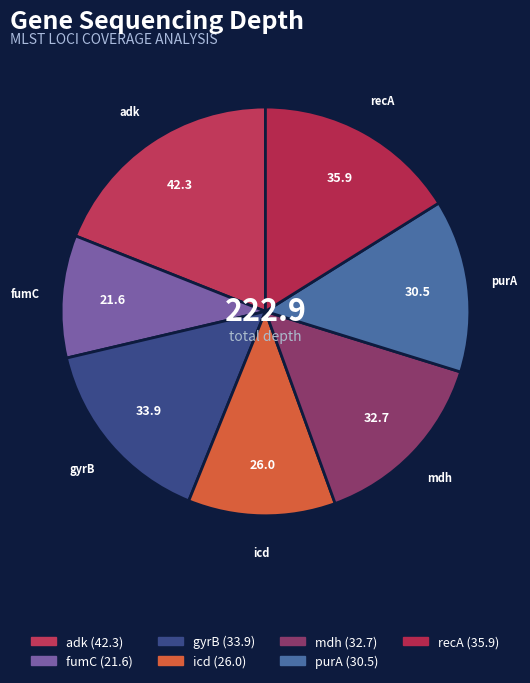

Rank the categories by value from highest to lowest.

adk, recA, gyrB, mdh, purA, icd, fumC